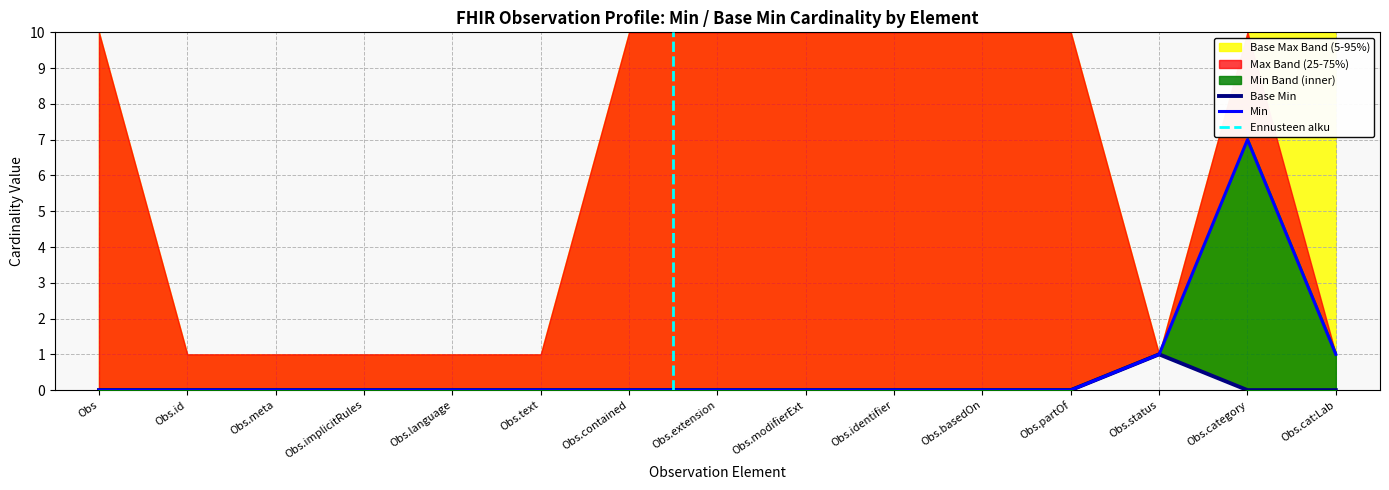

True or false: Min and Base Min cross at least once.

False